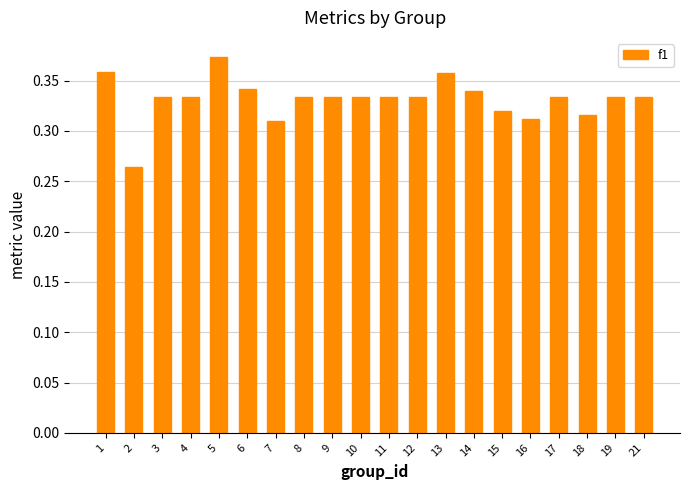

Between 9 and 7, which is larger?

9